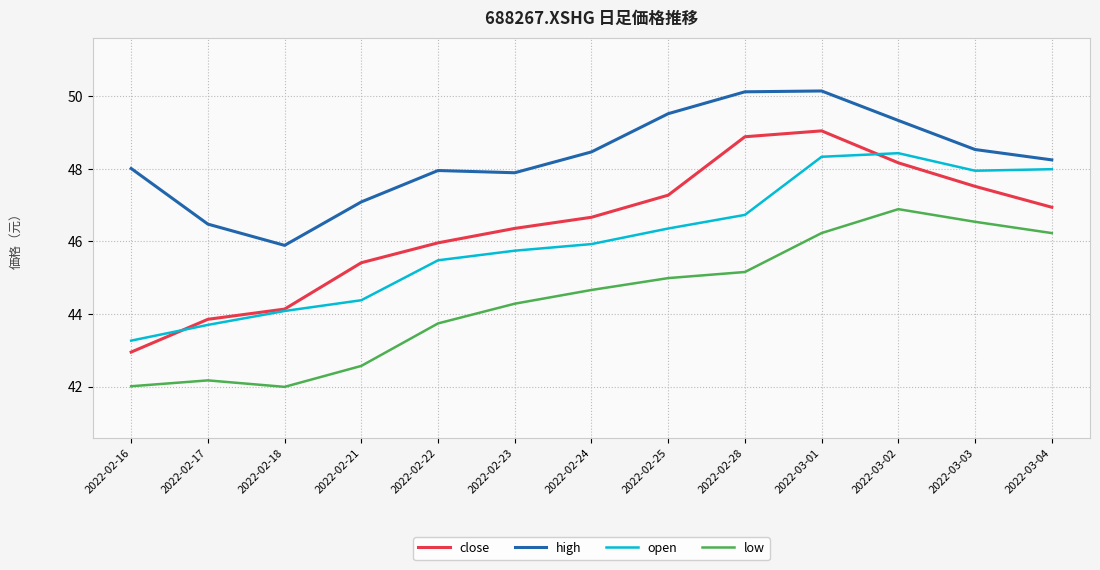

Is the value of high at 2022-02-28 greater than the value of low at 2022-02-28?

Yes